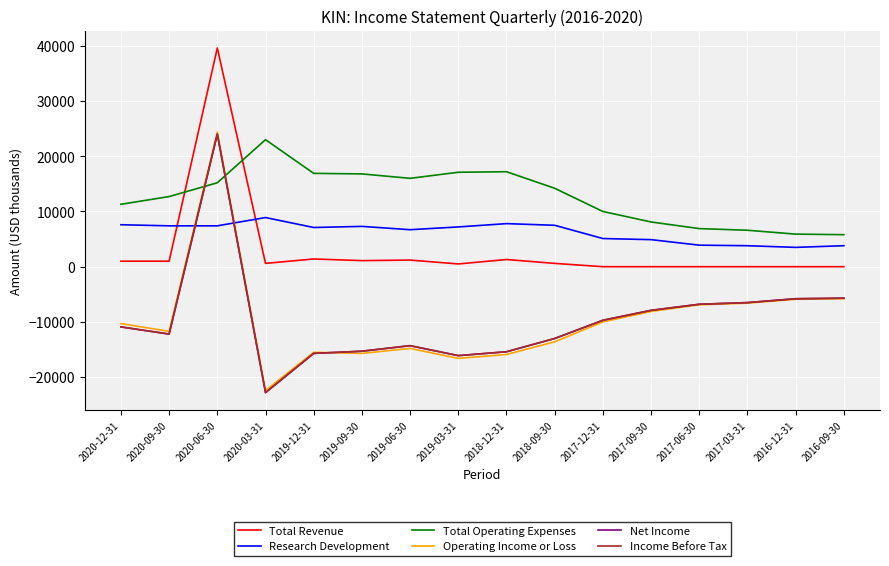

Rank the categories by Operating Income or Loss value from highest to lowest.

2020-06-30, 2016-09-30, 2016-12-31, 2017-03-31, 2017-06-30, 2017-09-30, 2017-12-31, 2020-12-31, 2020-09-30, 2018-09-30, 2019-06-30, 2019-12-31, 2019-09-30, 2018-12-31, 2019-03-31, 2020-03-31